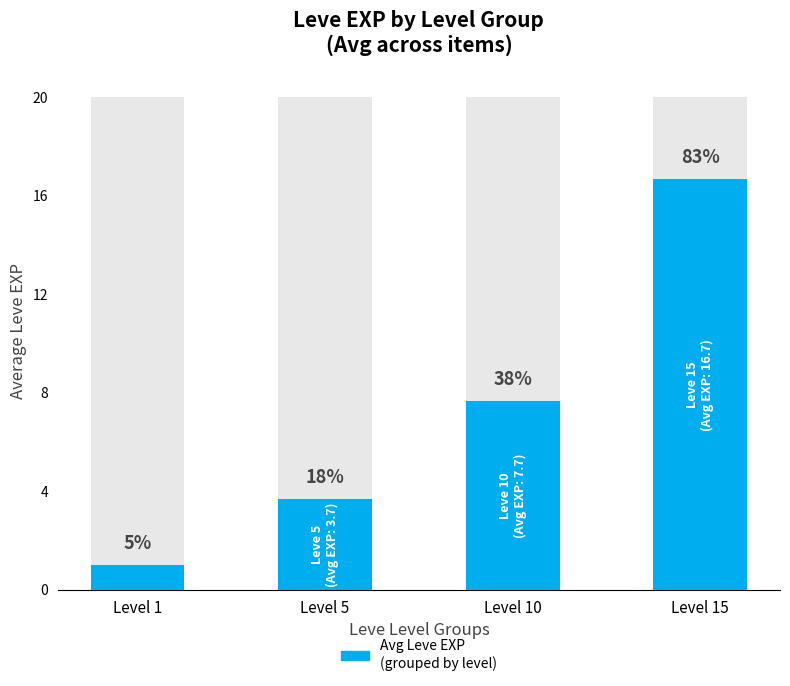

What is the change in value from Level 10 to Level 15?

+9.0